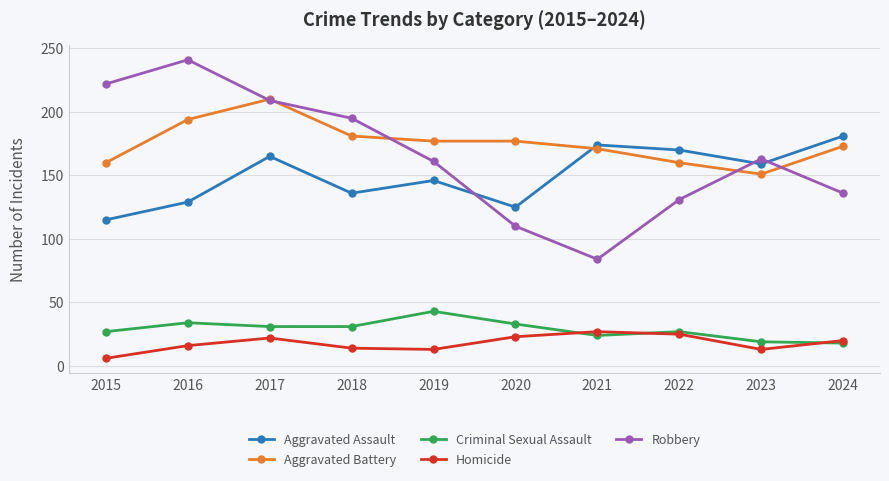

How many values in the Aggravated Battery series are below 177?

5